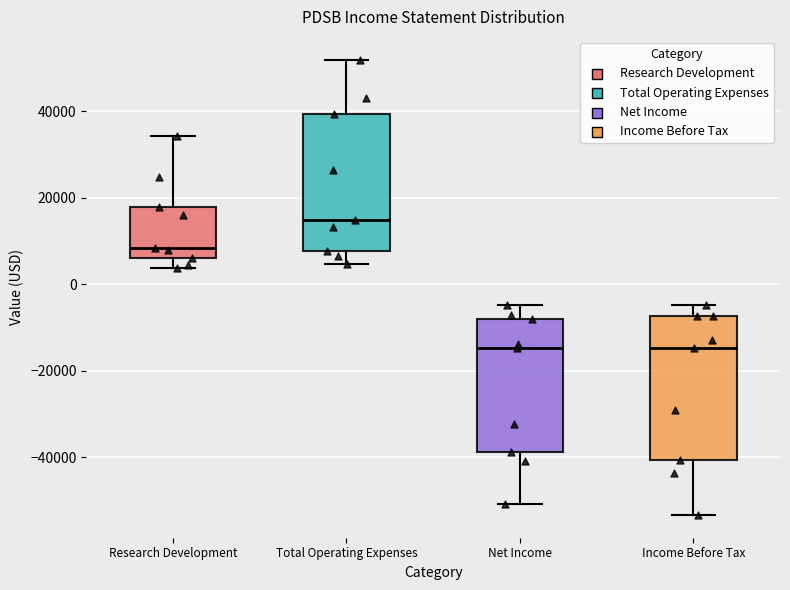

Reading left to right, read every box against the y-axis: the position of its median line, the range the box covers, and the ends of its whiskers. The values are not printed on the chart, so give them approximately, as read against the axis.

Research Development: median 8000, box 6000 to 18000, whiskers 4000 to 34000
Total Operating Expenses: median 14000, box 8000 to 40000, whiskers 4000 to 52000
Net Income: median -14000, box -38000 to -8000, whiskers -50000 to -4000
Income Before Tax: median -14000, box -40000 to -8000, whiskers -54000 to -4000